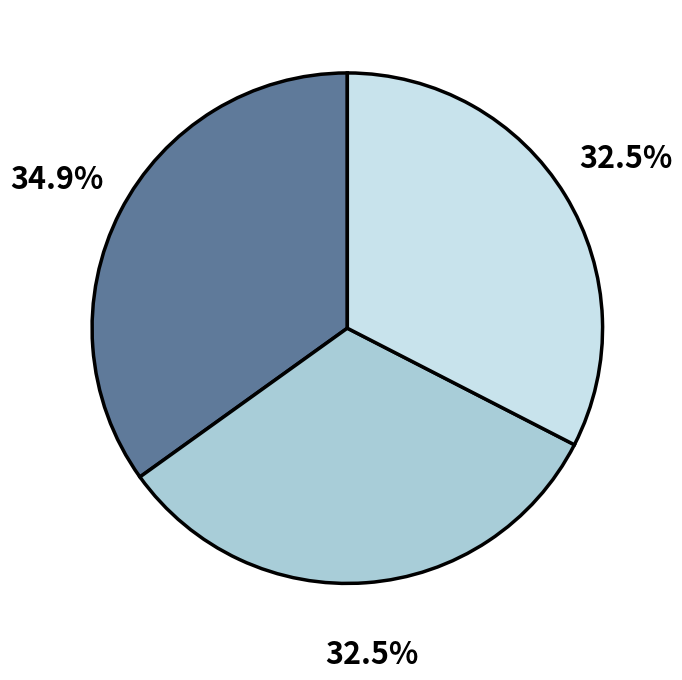

Count the number of slices in the pie.

3